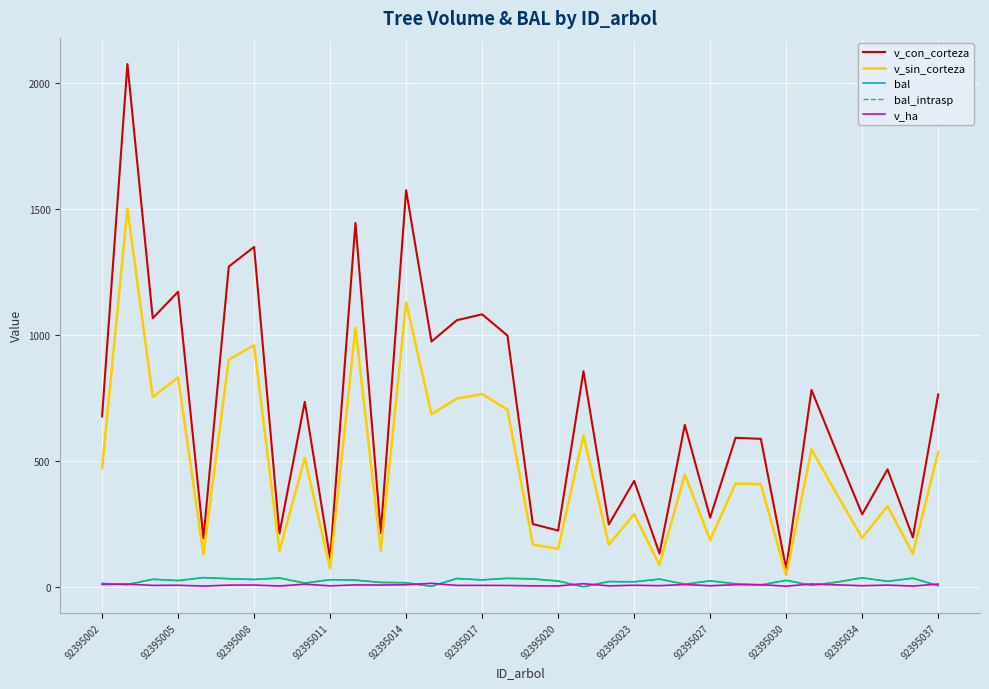

Does the chart have visible grid lines?

Yes